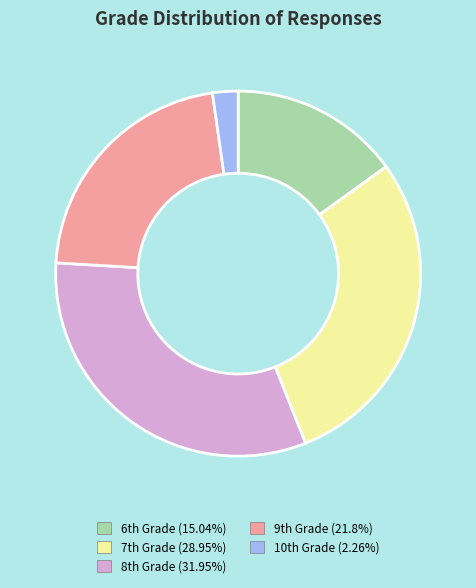

Is there any slice that represents more than half of the pie?

No